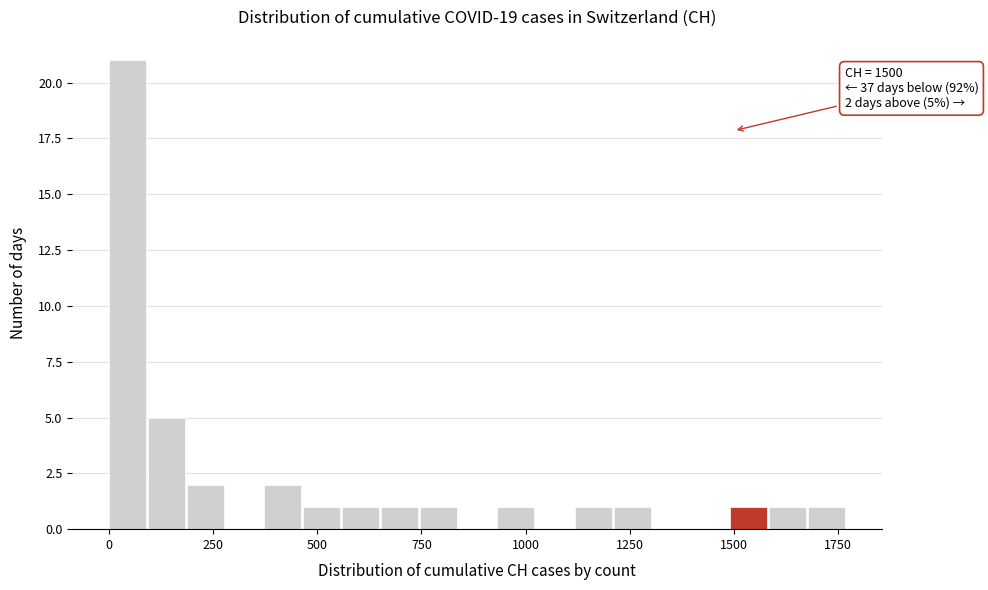

Around what value on the x-axis is the tallest bar? Give the approximate position of its centre, as read against the axis.

50